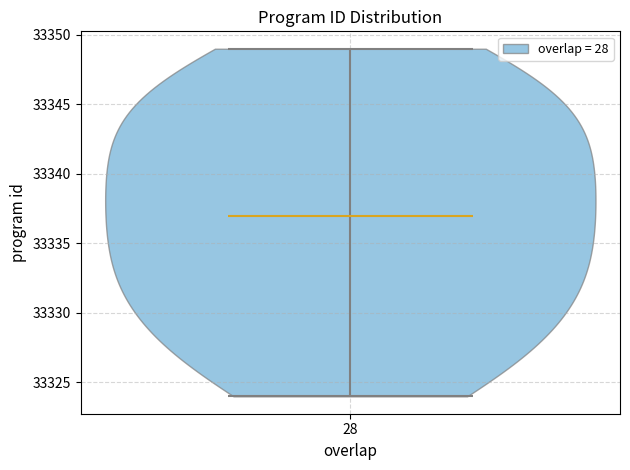

Read this violin plot against the y-axis: where its median line is, and the lowest and highest points the violin reaches. The values are not printed on the chart, so give them approximately, as read against the axis.

median line 33337, lowest point 33324, highest point 33349